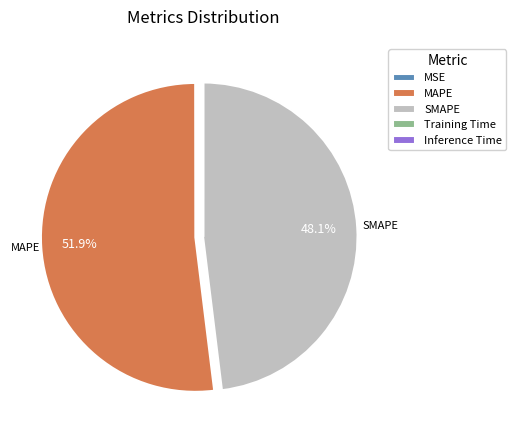

What is the largest slice in the pie chart?

MAPE